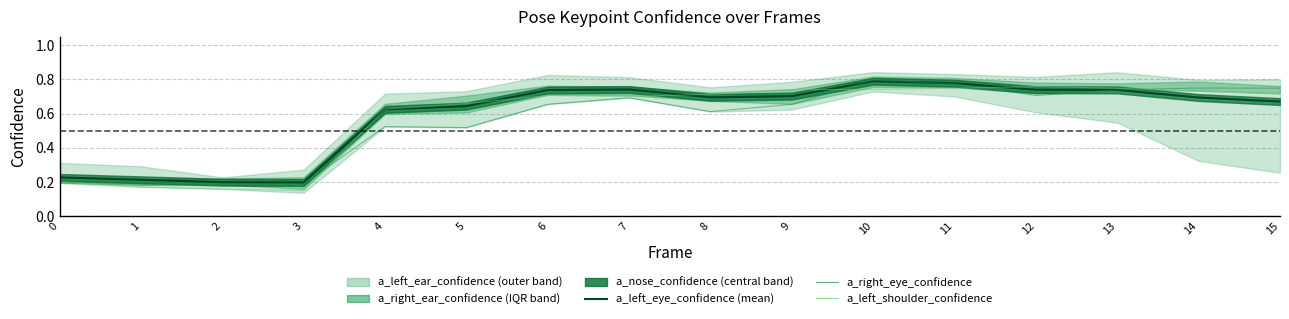

How many lines are shown in the chart?

3